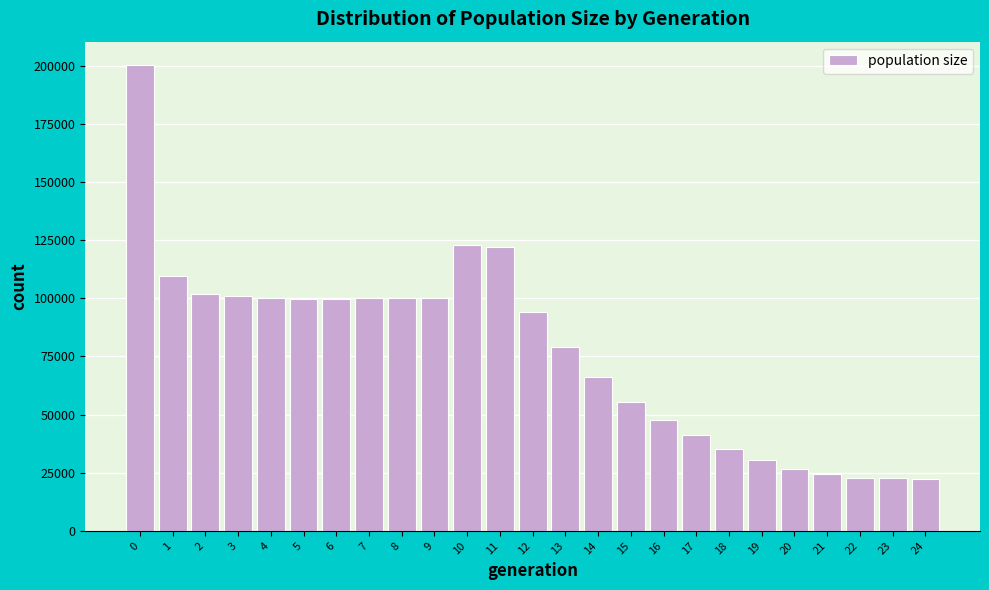

Reading left to right, transcribe this chart: for each bar, give the range it covers on the x-axis and its height. The values are not printed on the chart, so give them approximately, as read against the axis.

-0.5 to 0.5: 200000
0.5 to 1.5: 110000
1.5 to 2.5: 100000
2.5 to 3.5: 100000
3.5 to 4.5: 100000
4.5 to 5.5: 100000
5.5 to 6.5: 100000
6.5 to 7.5: 100000
7.5 to 8.5: 100000
8.5 to 9.5: 100000
9.5 to 10.5: 125000
10.5 to 11.5: 120000
11.5 to 12.5: 95000
12.5 to 13.5: 80000
13.5 to 14.5: 65000
14.5 to 15.5: 55000
15.5 to 16.5: 50000
16.5 to 17.5: 40000
17.5 to 18.5: 35000
18.5 to 19.5: 30000
19.5 to 20.5: 25000
20.5 to 21.5: 25000
21.5 to 22.5: 25000
22.5 to 23.5: 25000
23.5 to 24.5: 25000